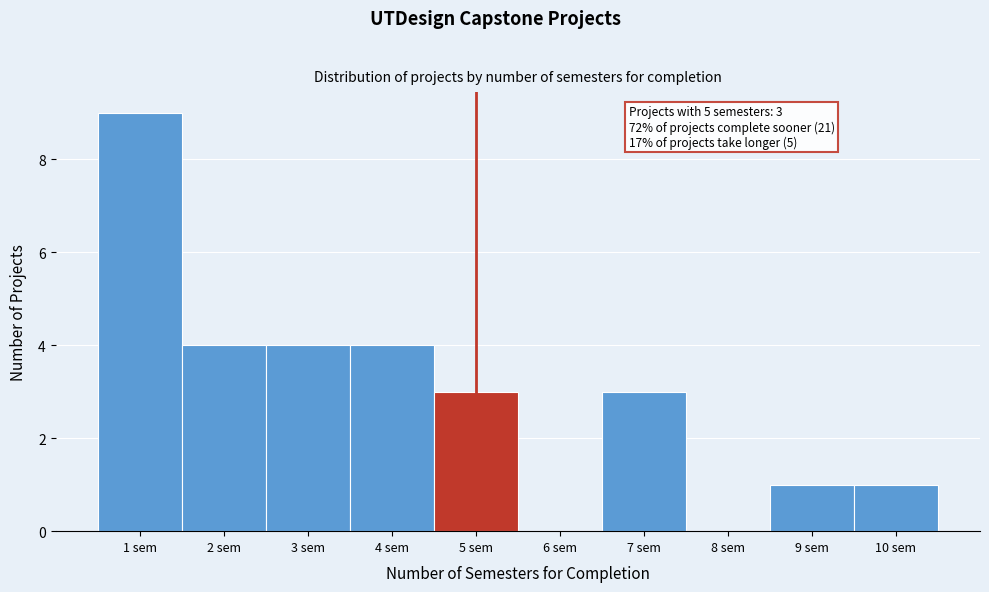

Which range on the x-axis has the tallest bar?

0.5 to 1.5